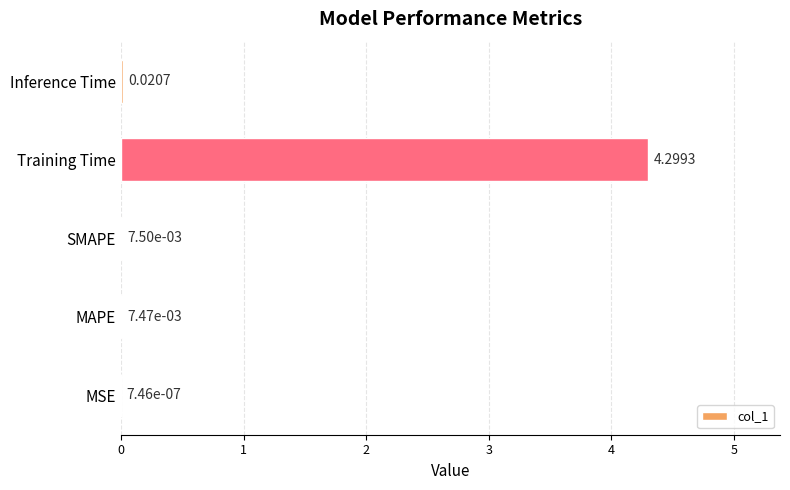

What is the change in value from MSE to Training Time?

+4.3